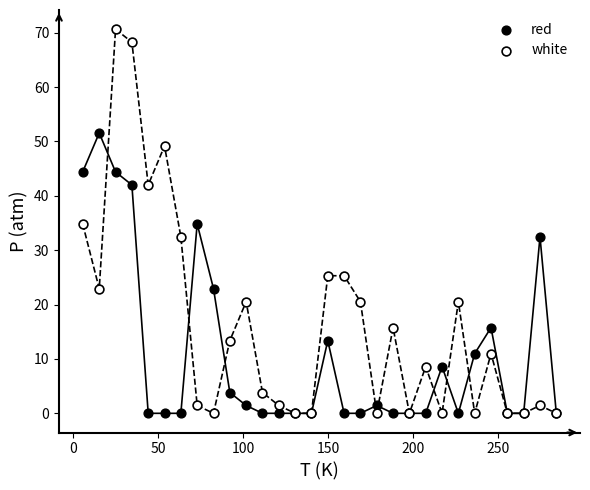

Which series has the largest Y range (max minus min)?

white